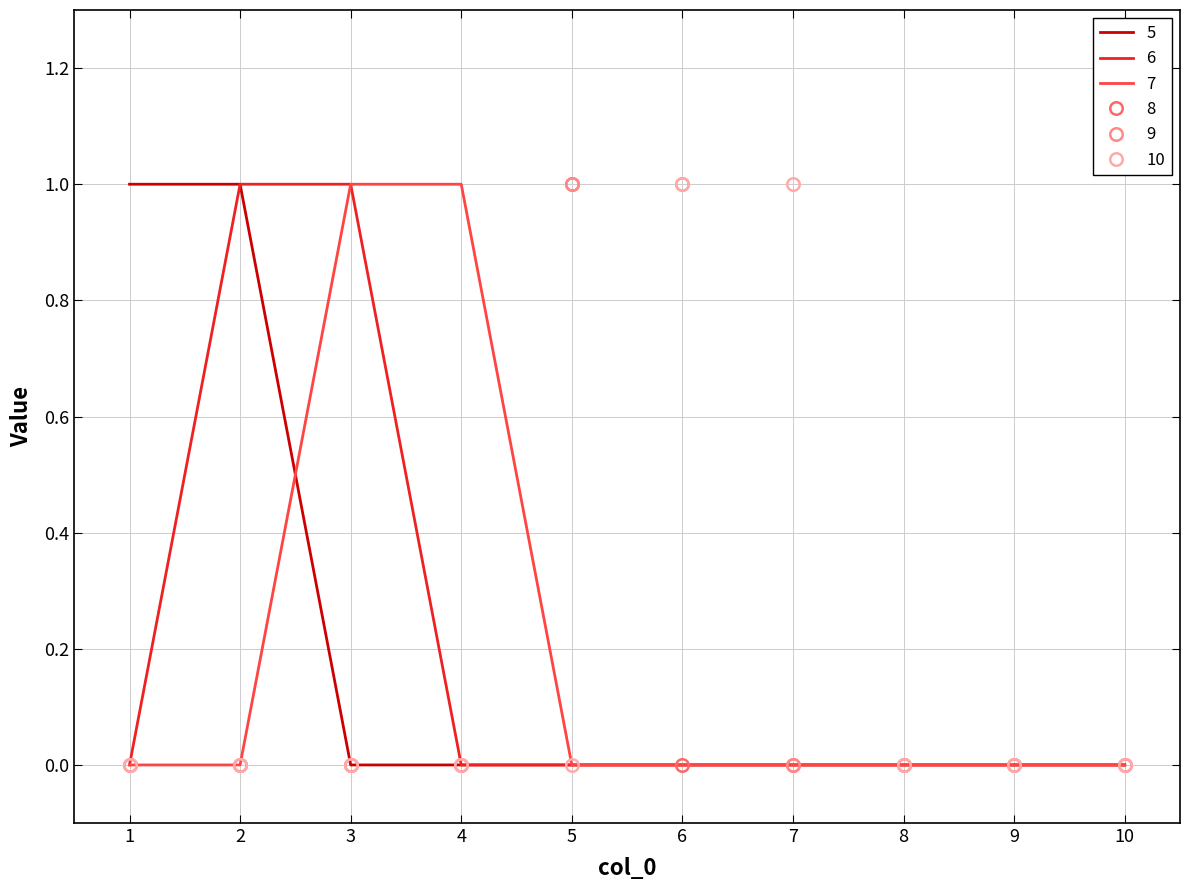

The 5 series shows 1 at 1. True or false?

True